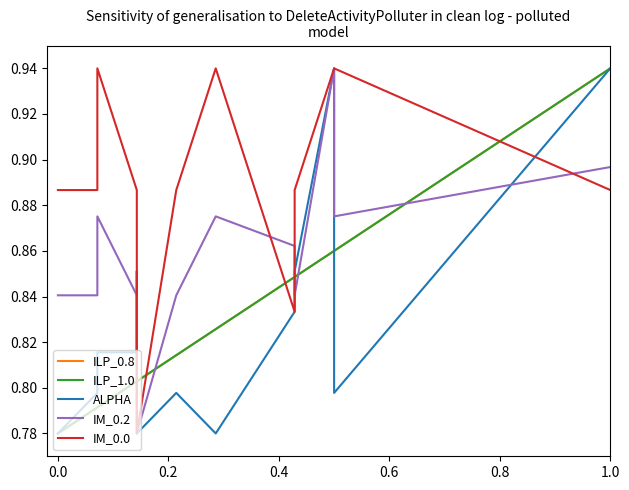

True or false: IM_0.0 has a value of 0.3 at 0.8.

False